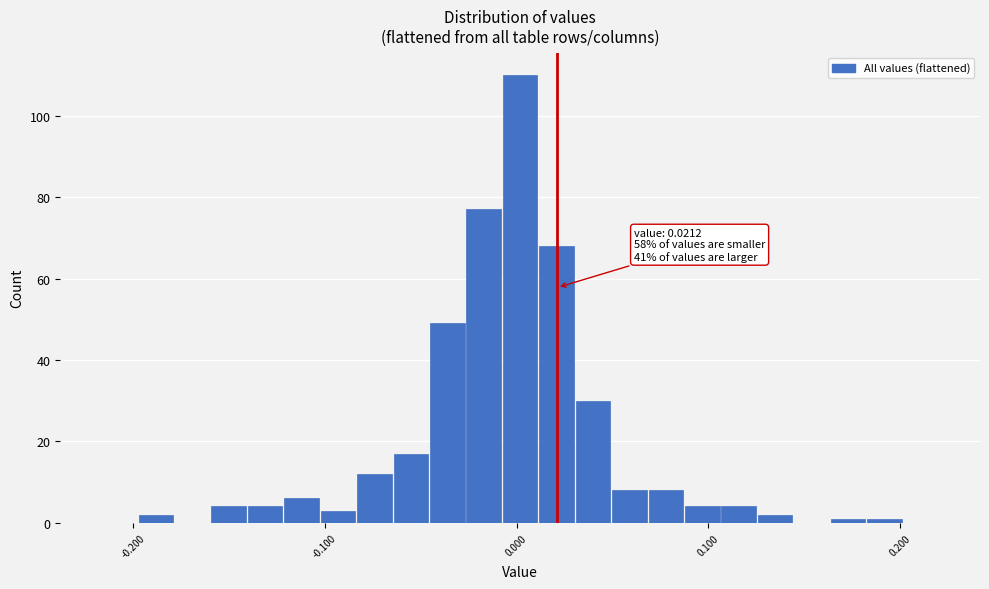

Read against the x-axis, roughly where is the centre of the tallest bar?

0.00